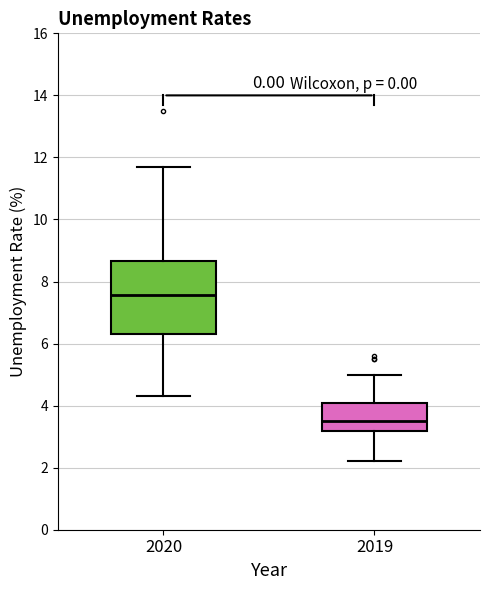

Where is the upper edge of the box at x = 2019 on the y-axis? The values are not printed on the chart, so give them approximately, as read against the axis.

4.2